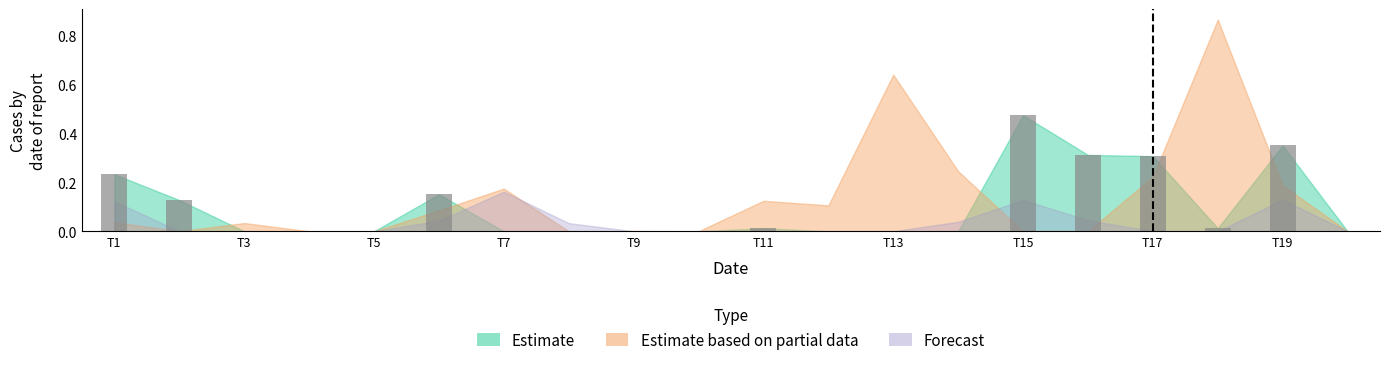

What is the sum of all values?

2.0